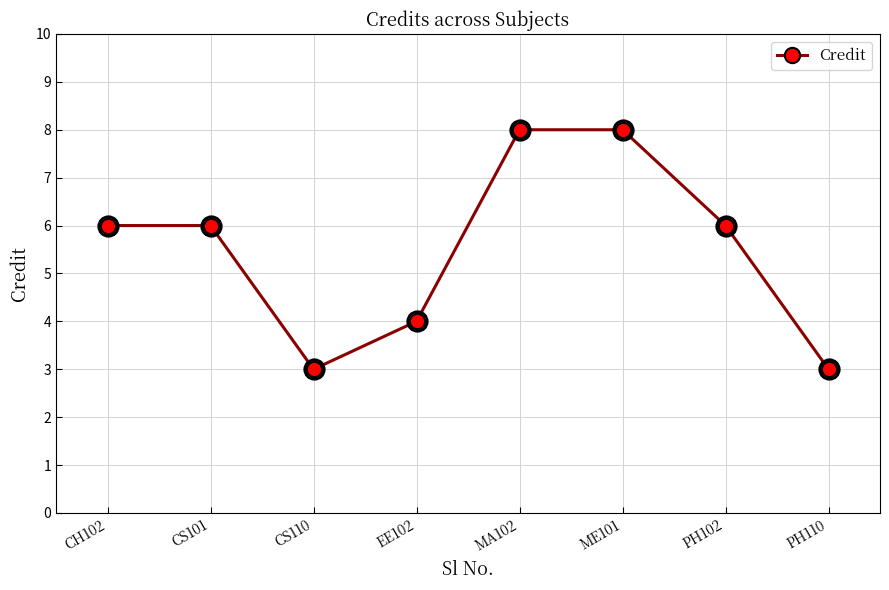

Is this an area chart (filled region under the line)?

No